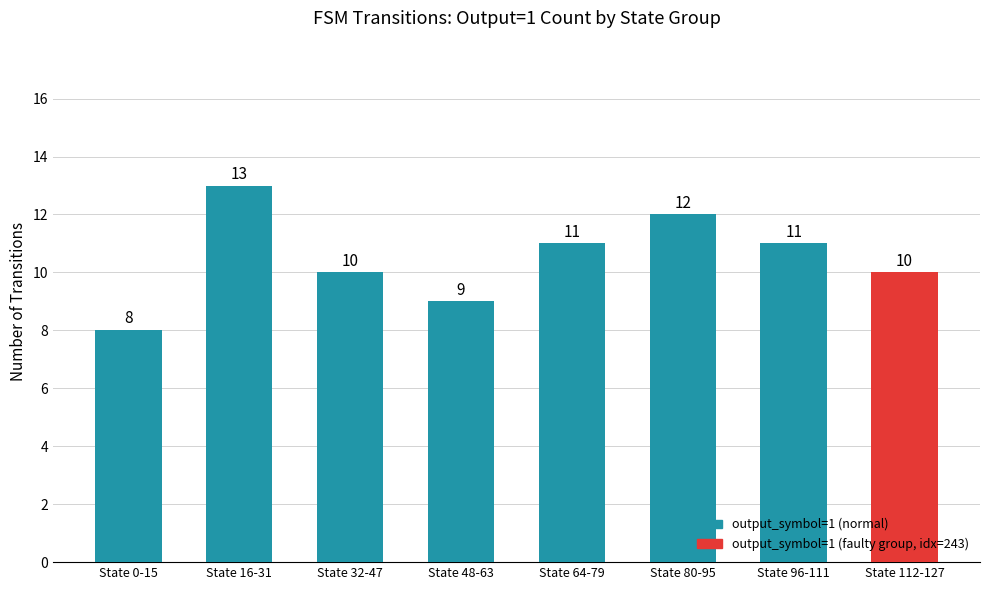

What is the change in value from State 32-47 to State 48-63?

-1